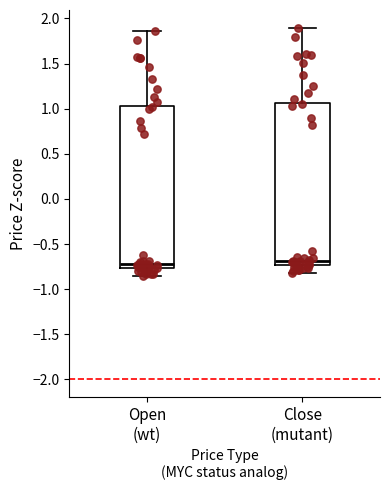

Reading left to right, transcribe this box plot: for each box, give where its median line is, the range the box spans, and where its two whiskers end, as read against the y-axis. The values are not printed on the chart, so give them approximately, as read against the axis.

Open (wt): median -0.70, box -0.75 to 1.05, whiskers -0.85 to 1.85
Close (mutant): median -0.70, box -0.75 to 1.05, whiskers -0.80 to 1.90